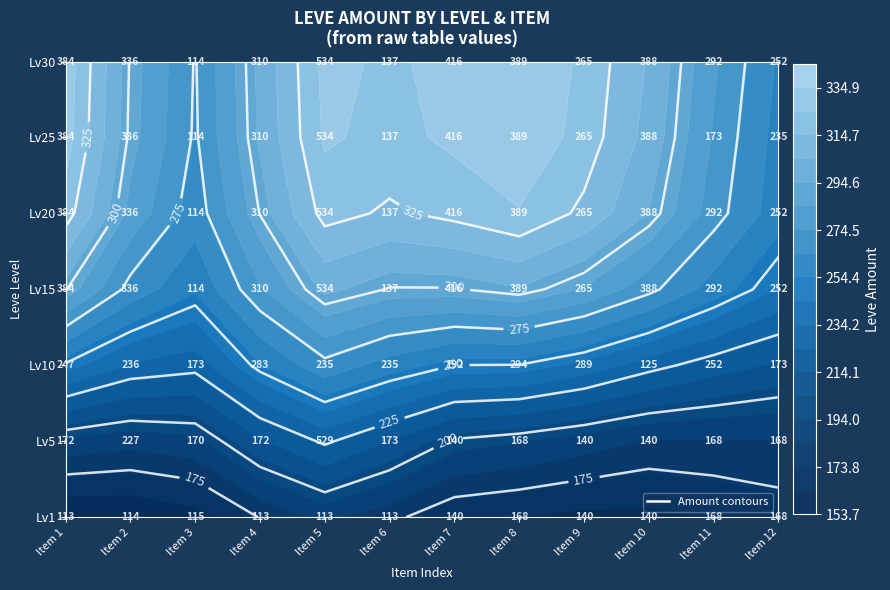

How many distinct data groups are displayed?

7